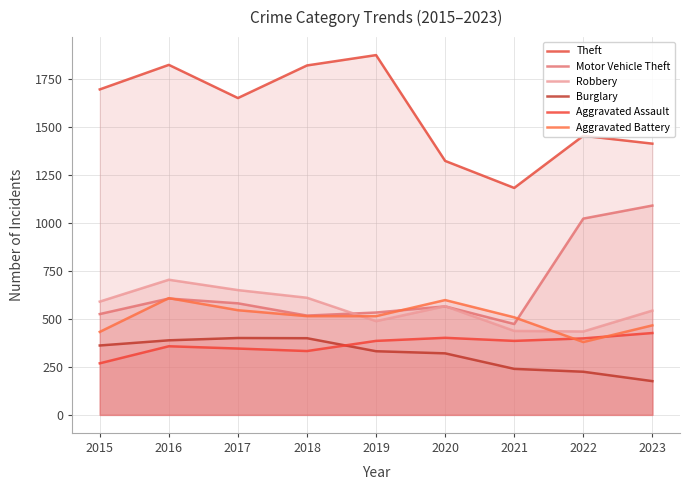

True or false: Aggravated Battery has more than 1 interior local peaks.

True